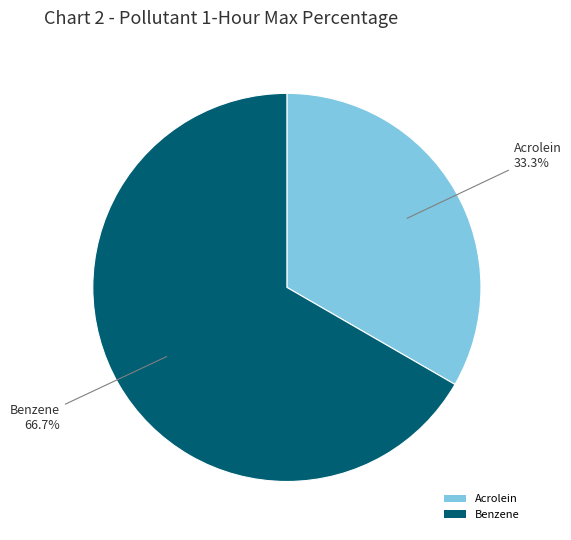

Is Benzene the majority of the pie?

Yes